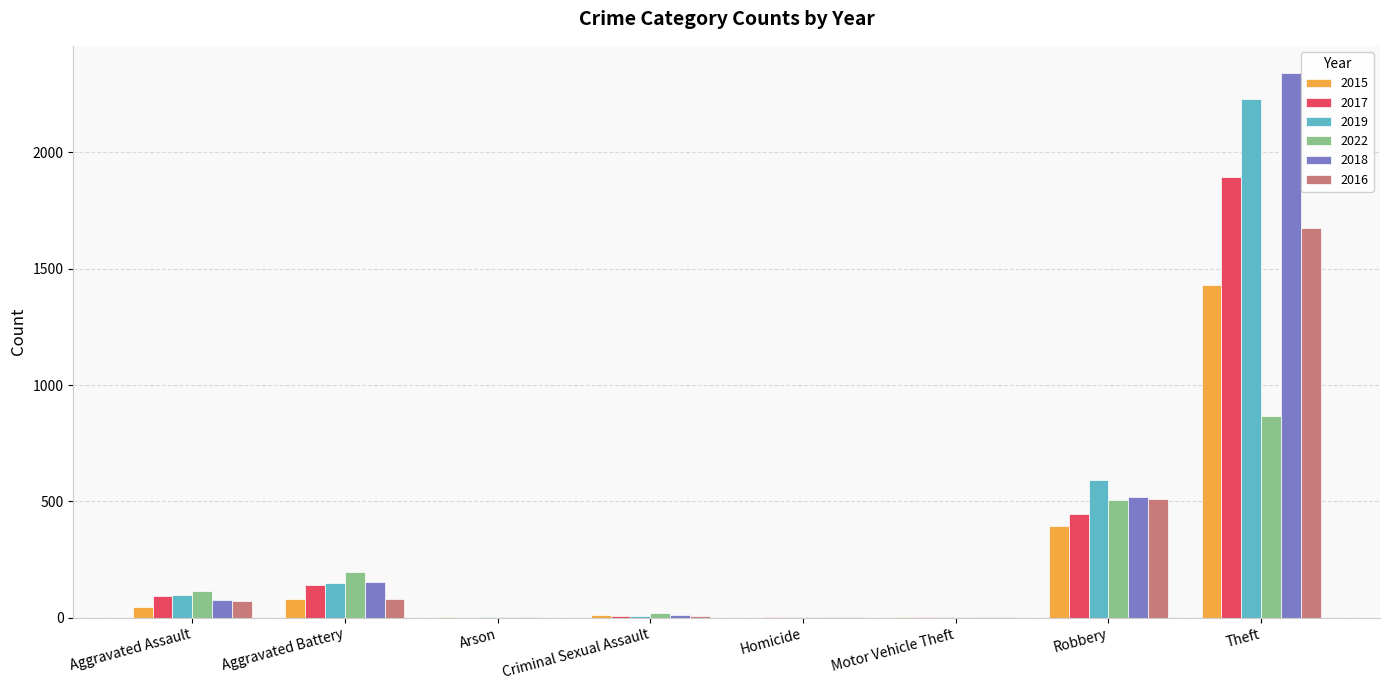

Is the value of 2018 at Theft greater than the value of 2019 at Theft?

Yes